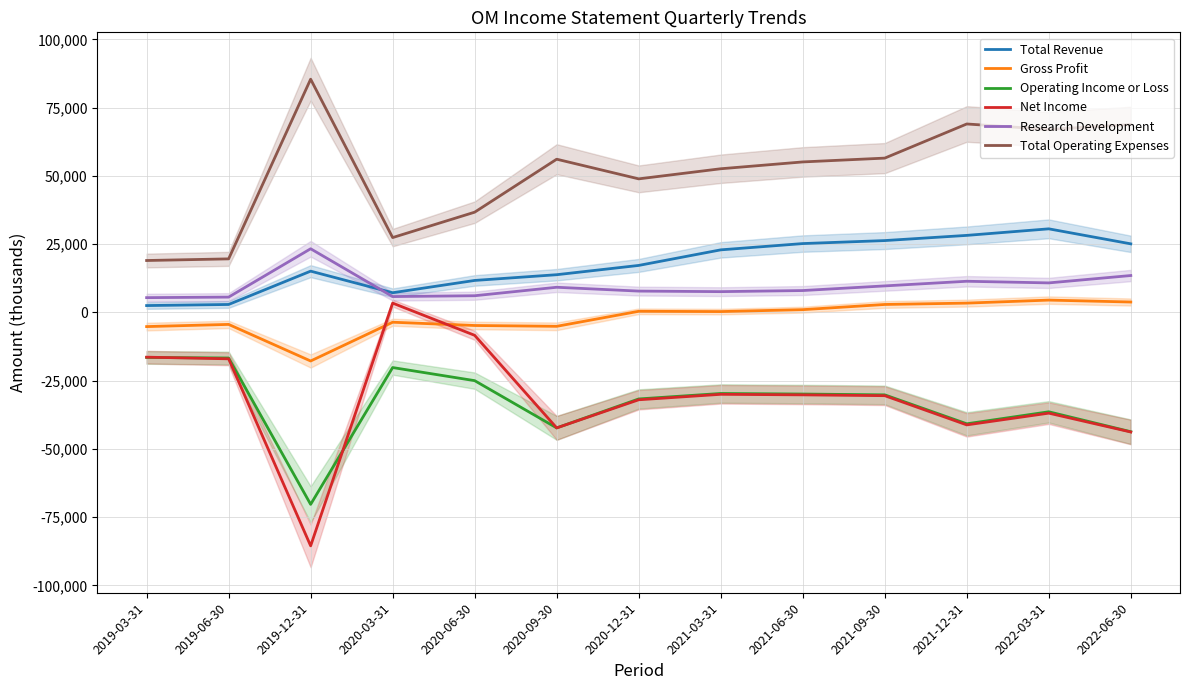

Is the value of Total Revenue at 2019-12-31 greater than the value of Operating Income or Loss at 2020-06-30?

Yes